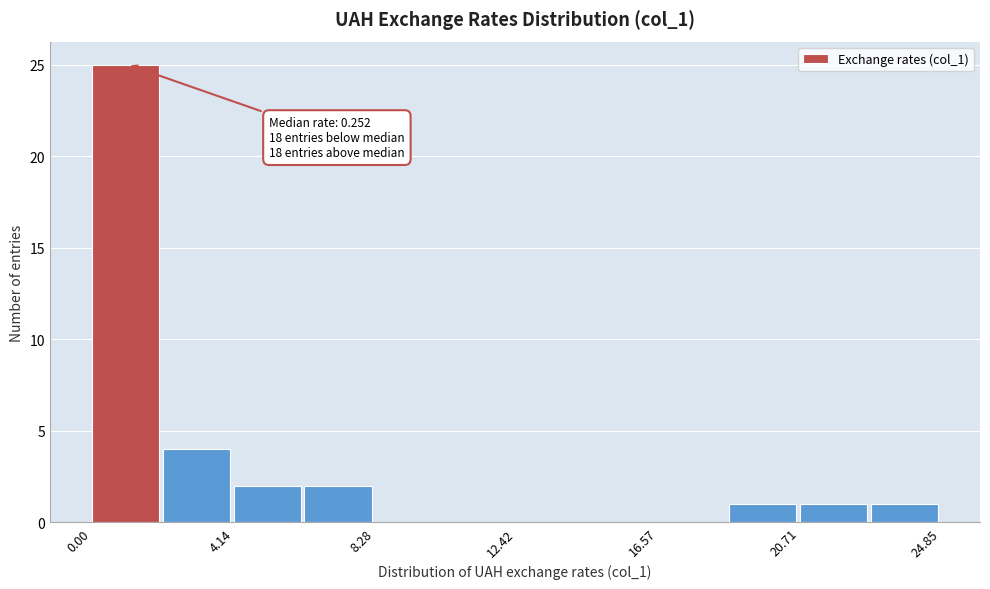

Which range on the x-axis has the tallest bar?

0.0 to 2.0